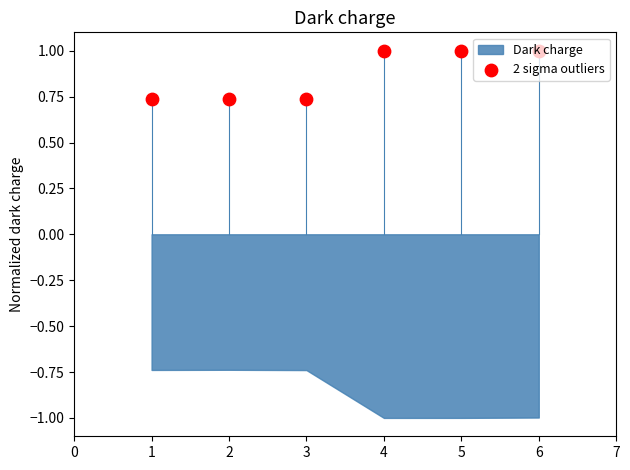

Which has a higher value, 4 or 3?

4